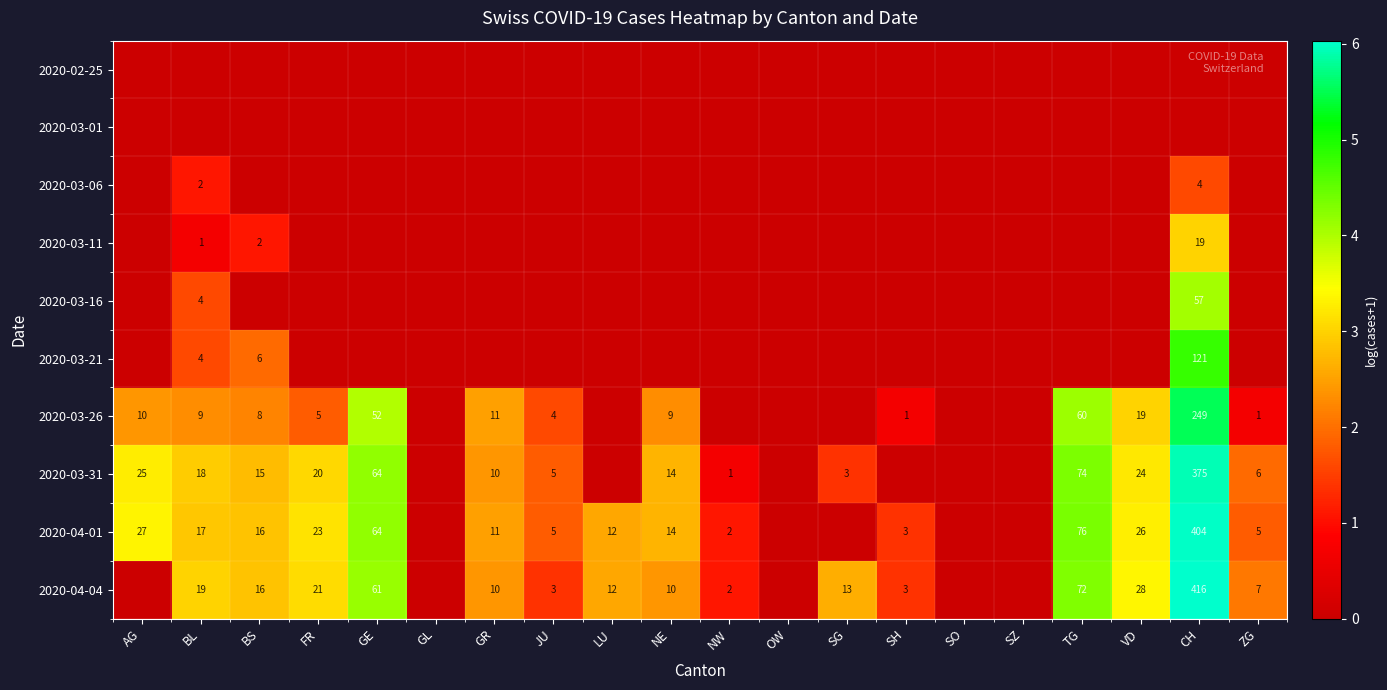

The value of 2020-03-21 at BL is 4. True or false?

True